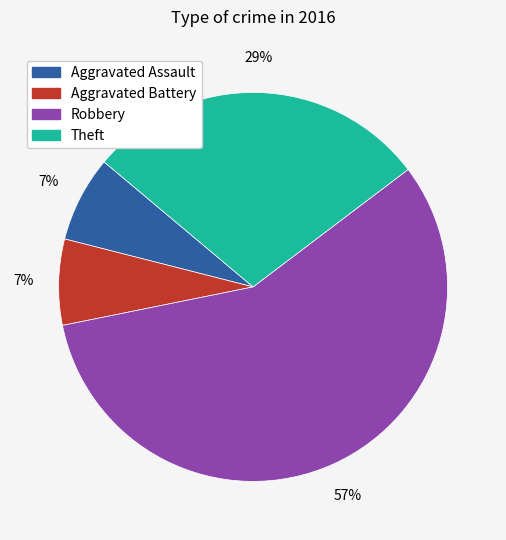

What percentage is the Aggravated Assault slice, to the nearest percent?

7%